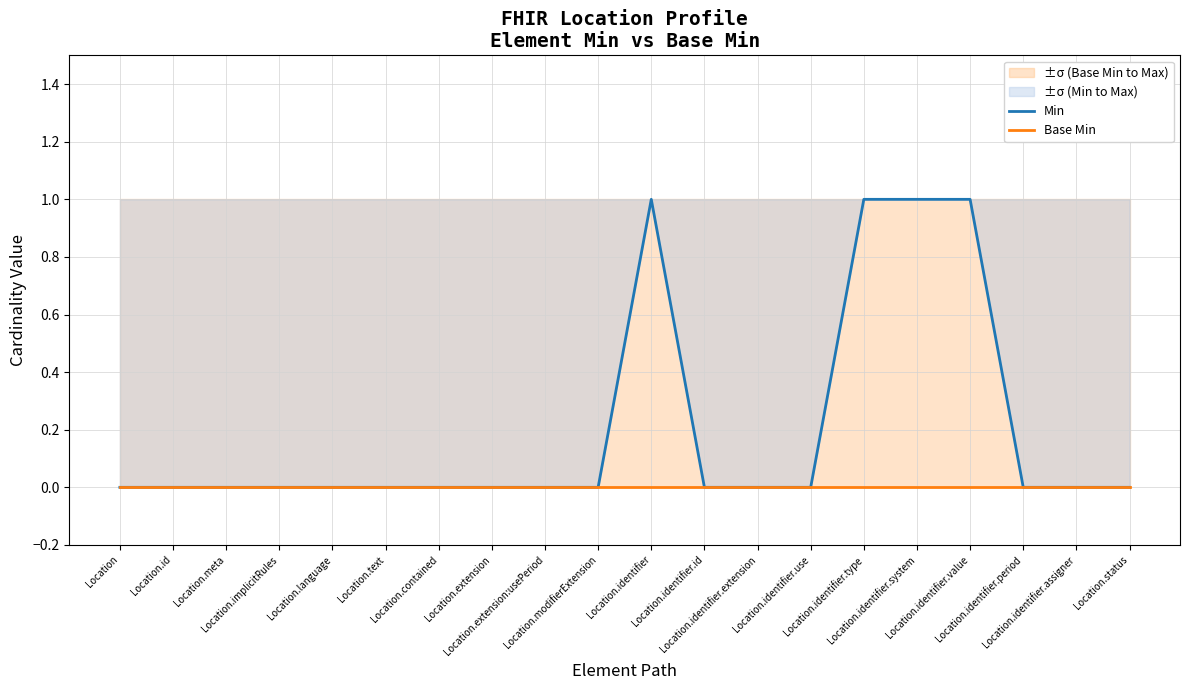

Is it true that Base Min equals 0 at Location.language?

True